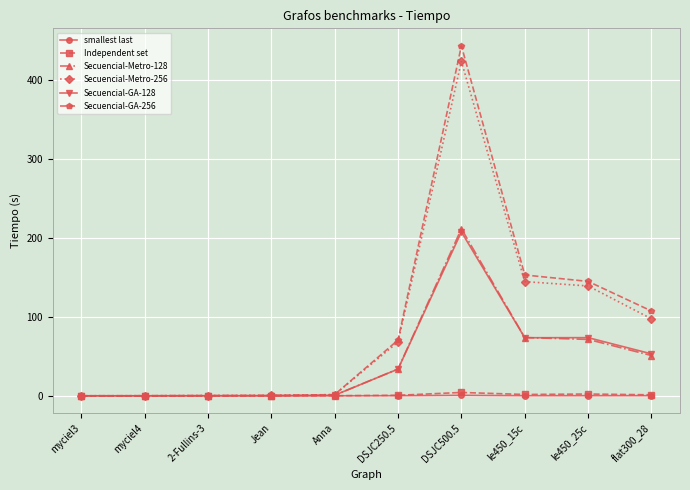

The Secuencial-Metro-128 series shows 71.5 at le450_25c. True or false?

True